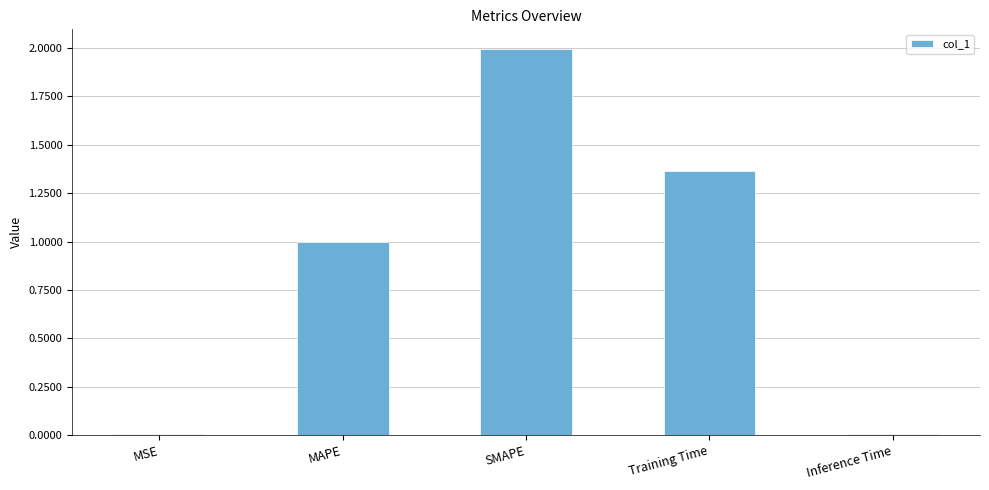

The value at MAPE is 1.0. True or false?

True